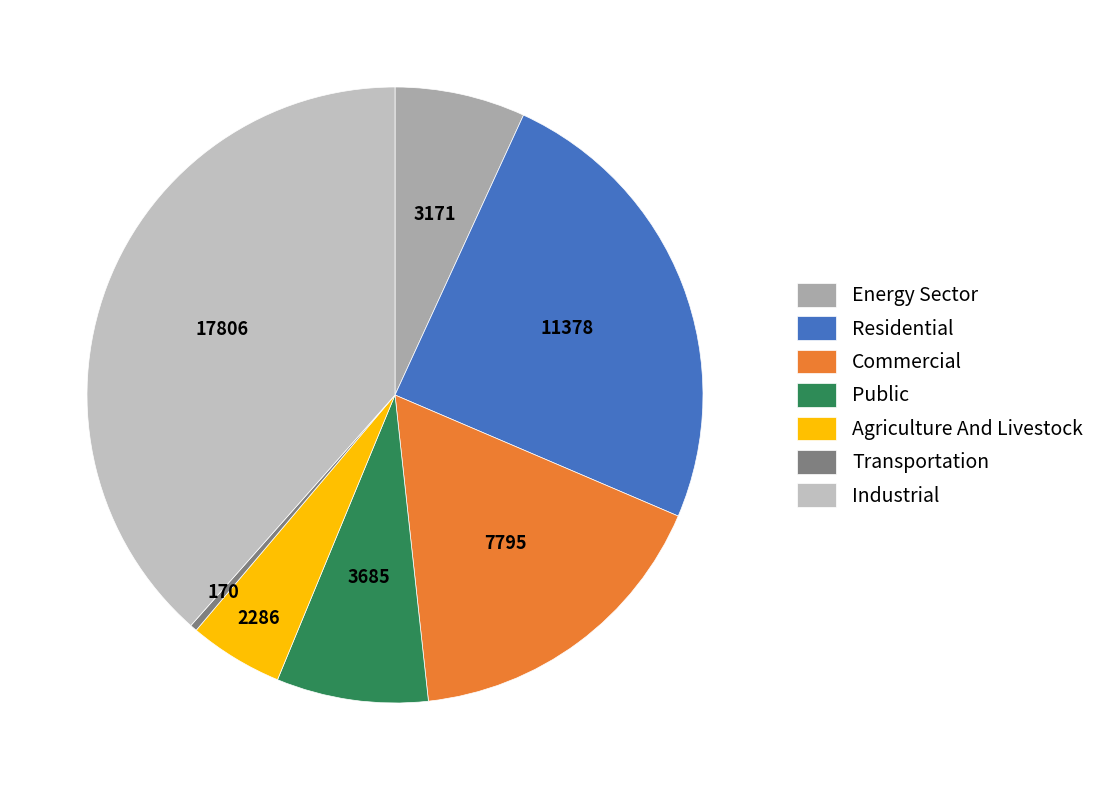

The Agriculture And Livestock slice represents 5% of the pie. True or false?

True